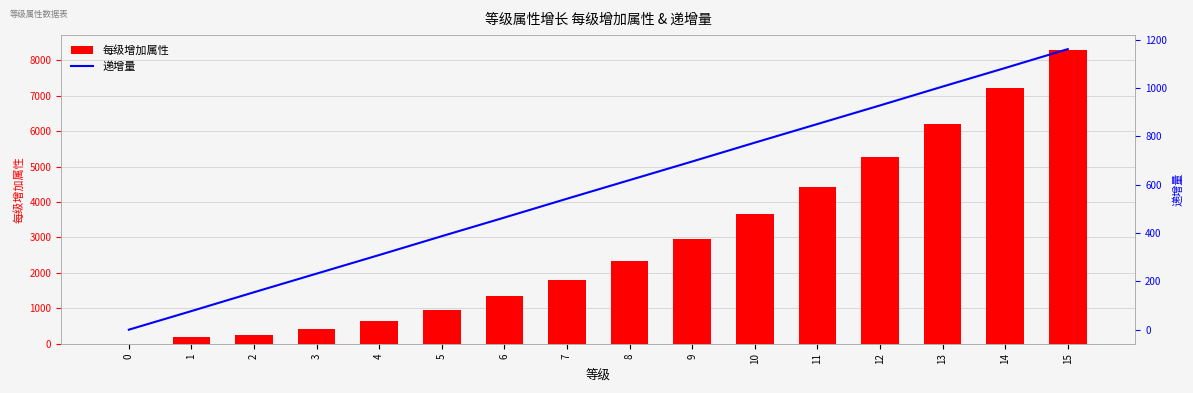

Rank the series by their average value, from lowest to highest.

递增量, 每级增加属性